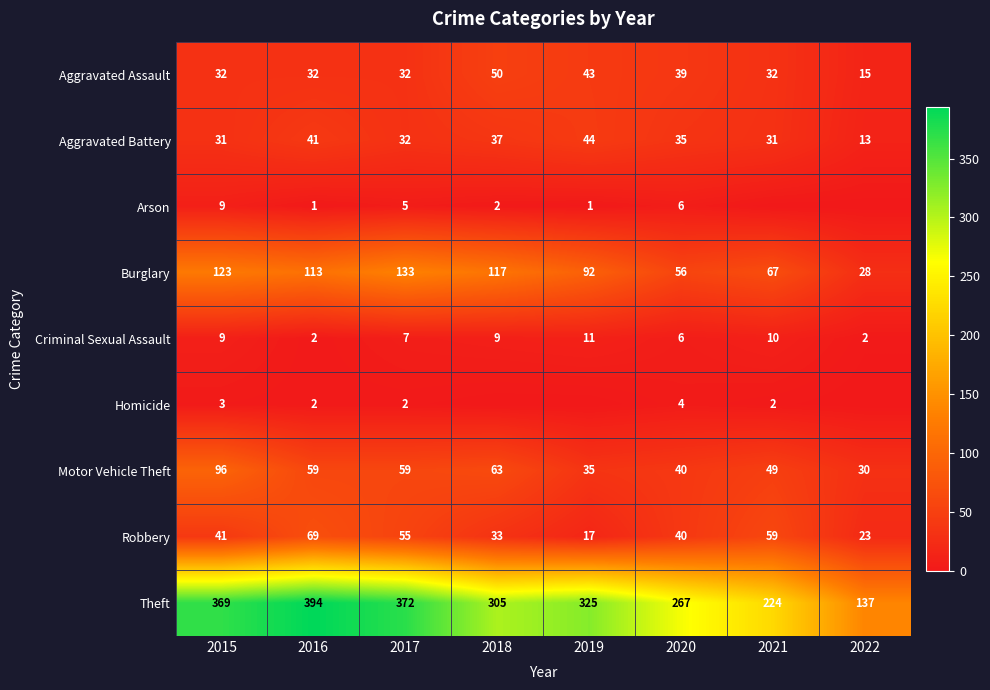

What is the sum of the Robbery values at 2016 and 2017?

124